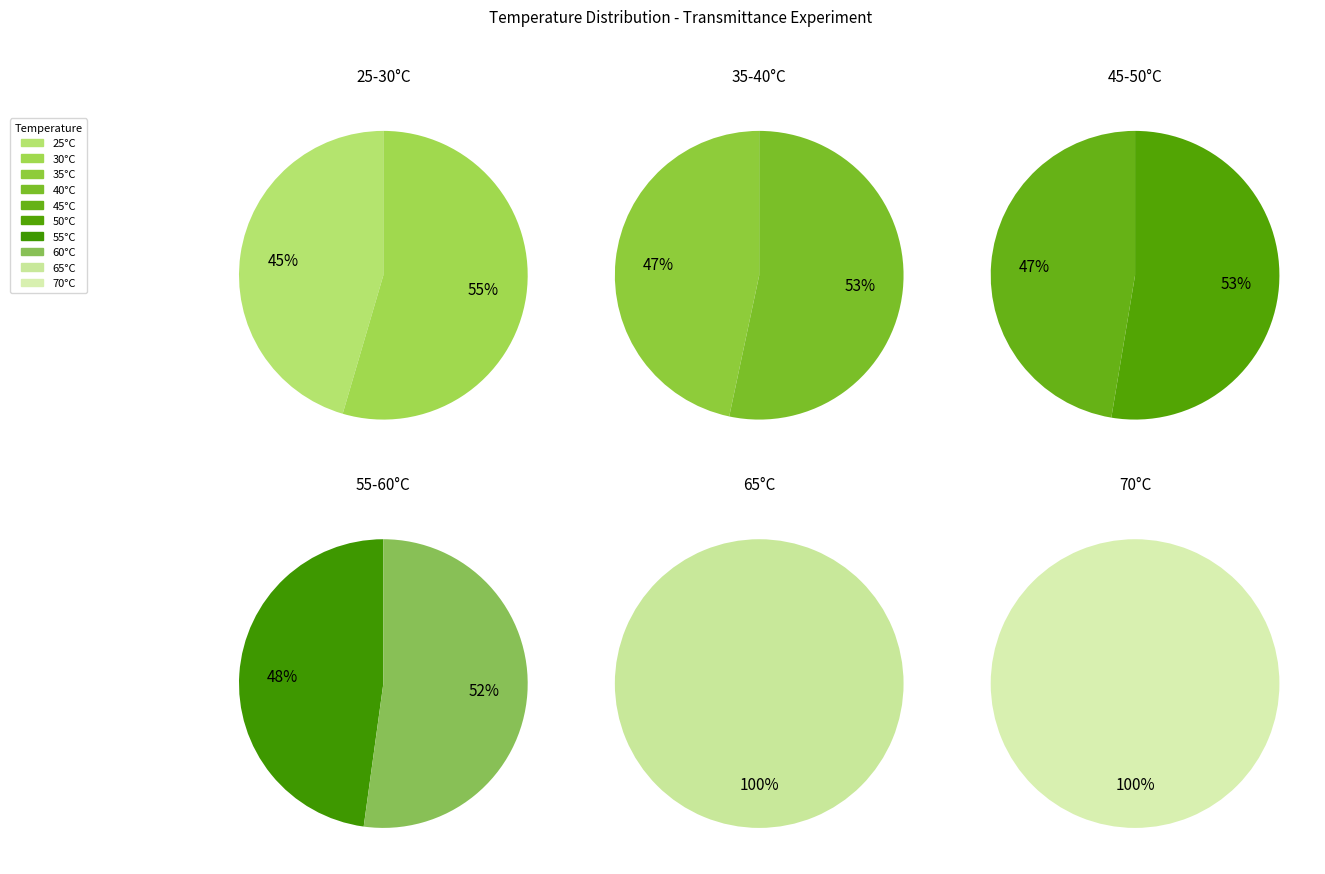

Is it true that 60°C is 7% of the pie?

False